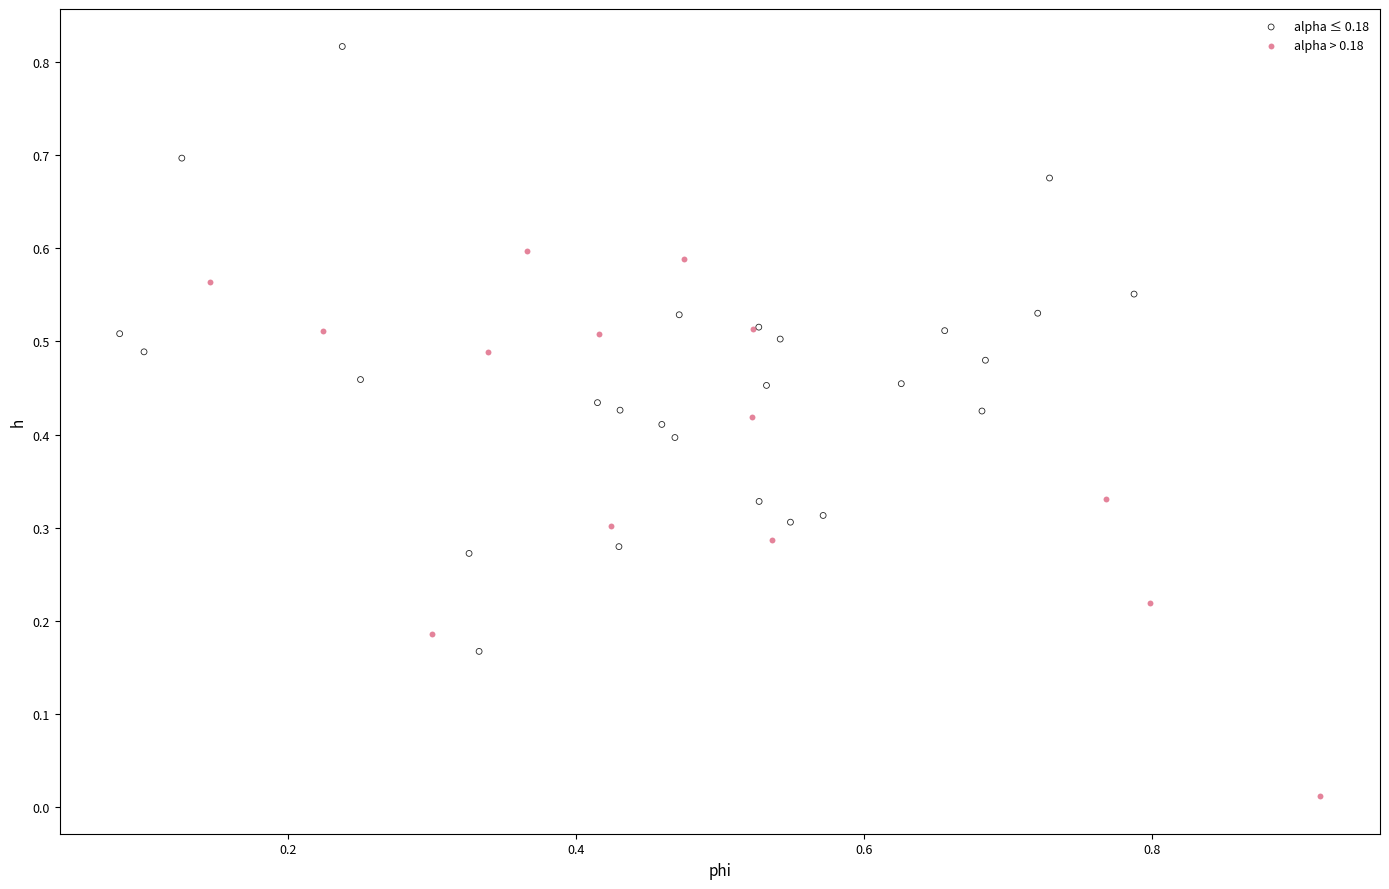

Which series reaches the minimum Y coordinate?

alpha > 0.18